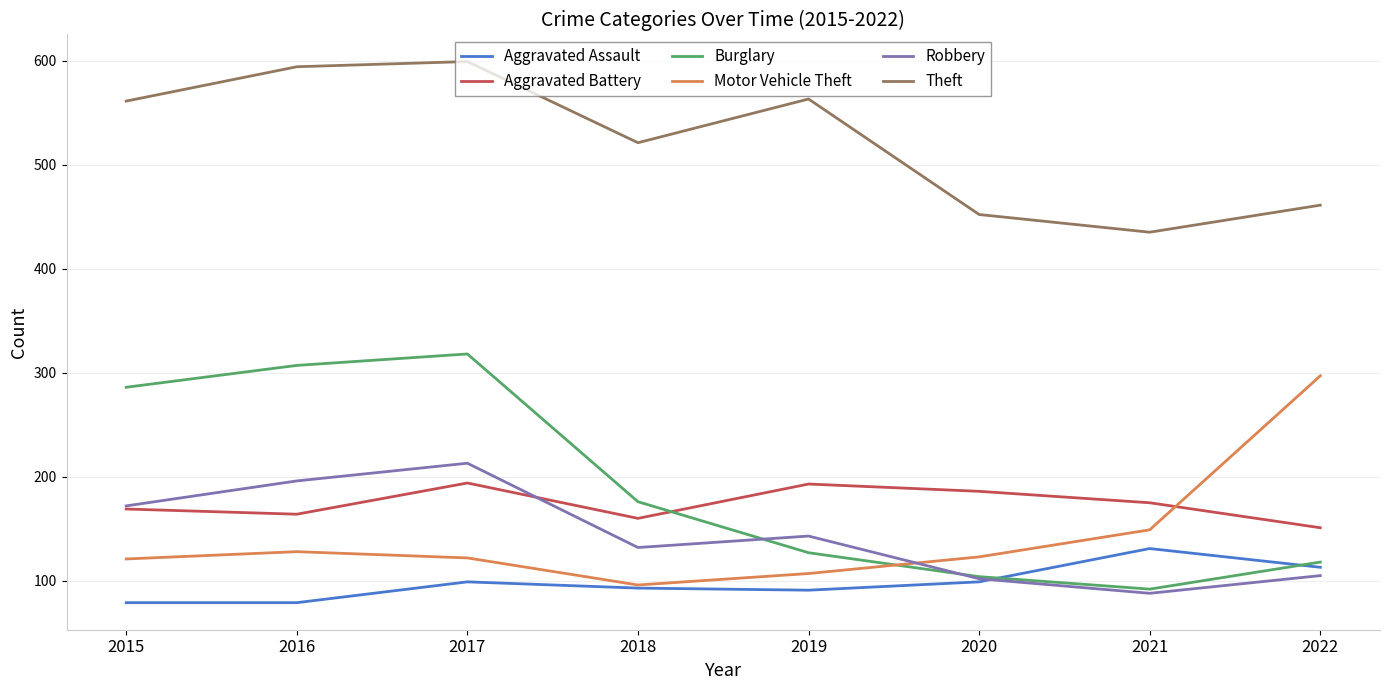

What is the difference between the highest and lowest values at 2018?

428